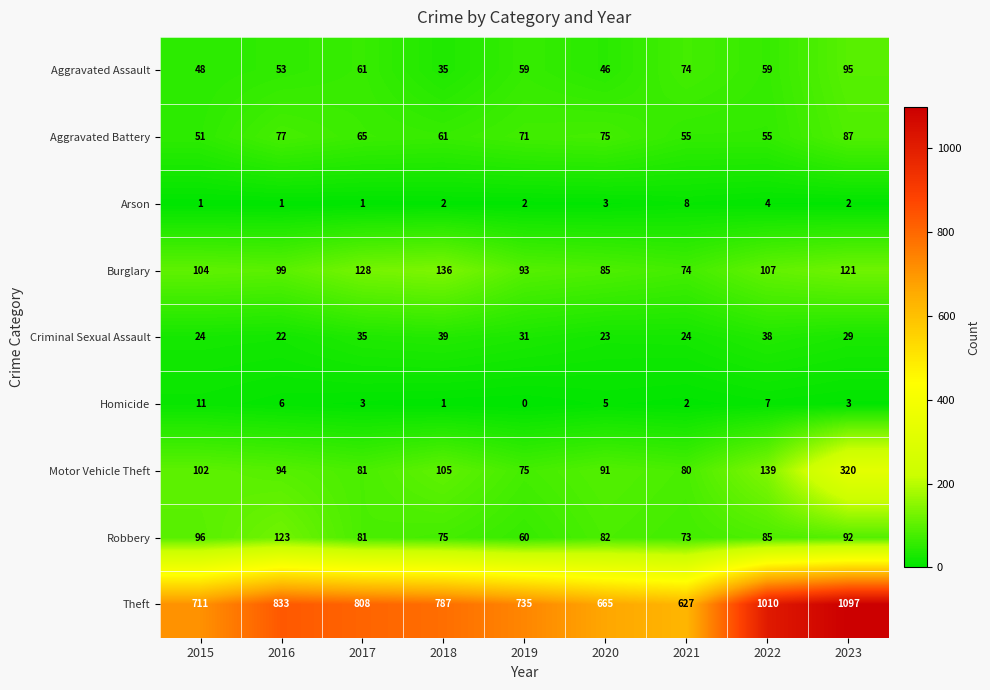

At which category is the sum across all series the highest?

2023